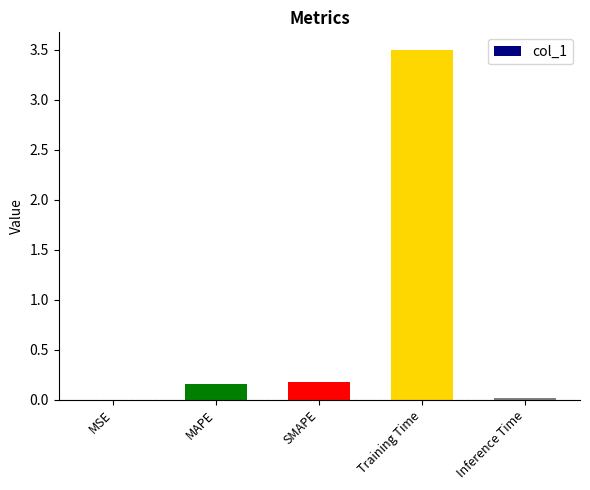

True or false: the data shows 0.2 at SMAPE.

True